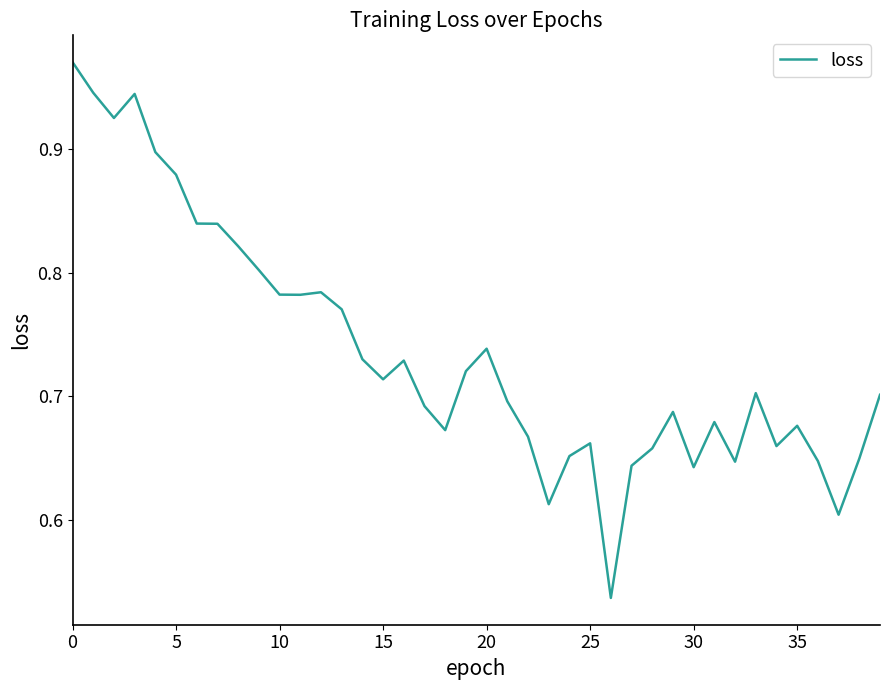

Is this an area chart (filled region under the line)?

No